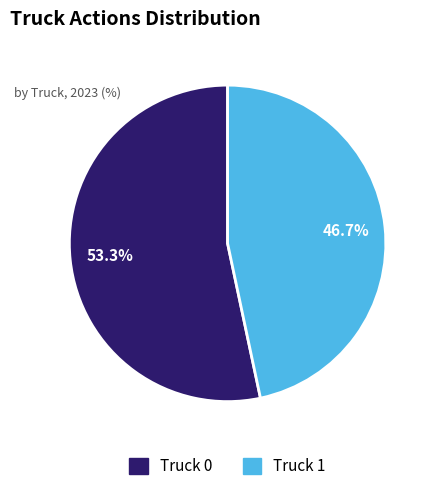

Approximately how many times larger is the value at Truck 1 compared to Truck 0?

0.9